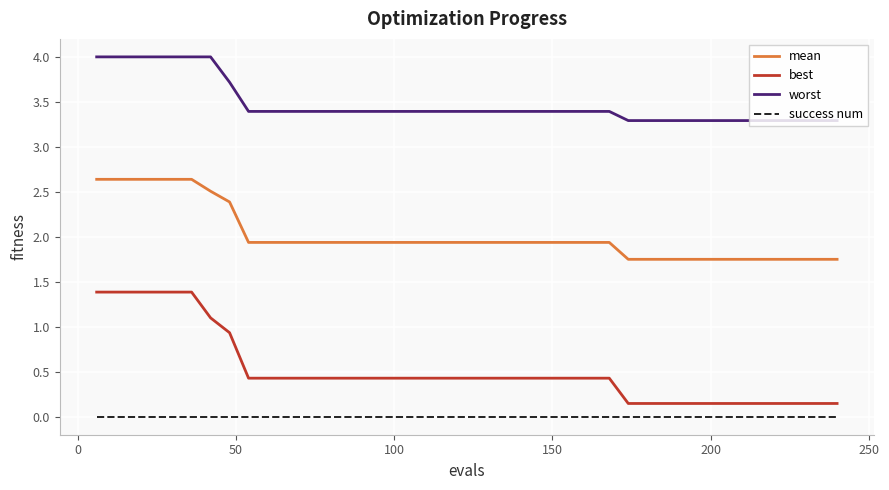

What is the sum of all best values?

20.7